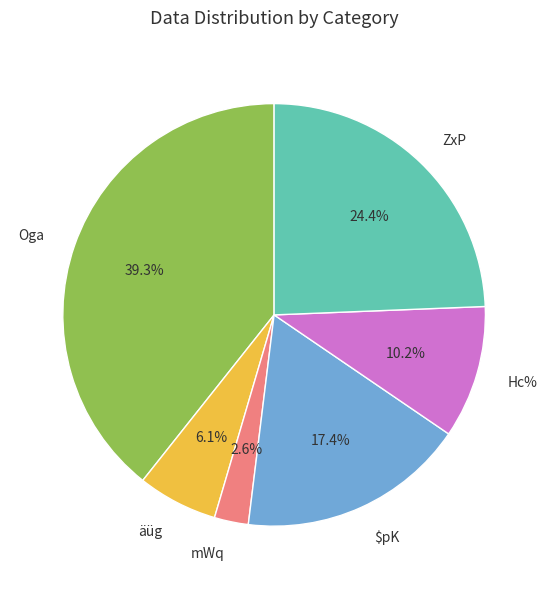

To the nearest percent, what is the average slice percentage?

17%